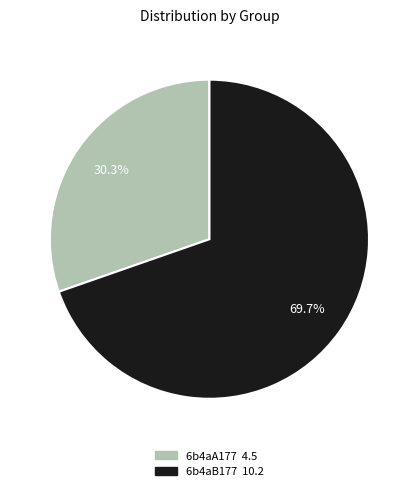

How many segments does this pie chart have?

2